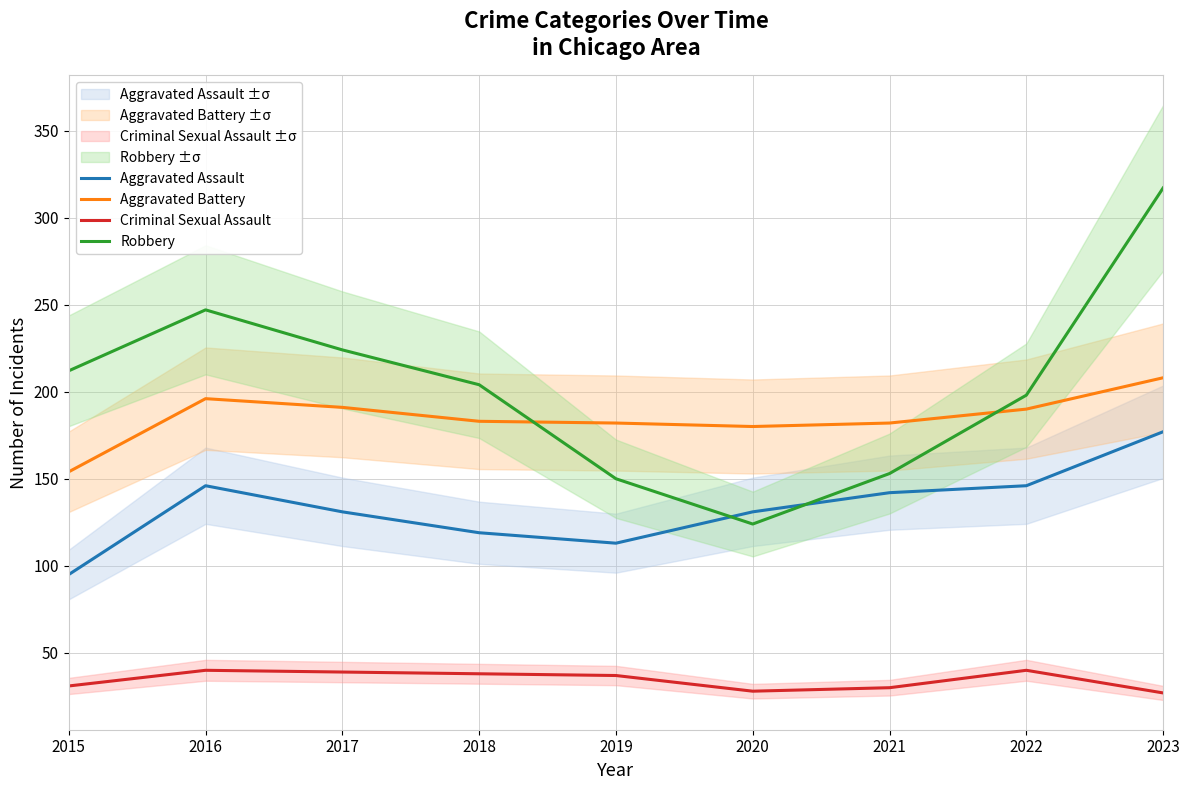

Reading right to left, list all the values displayed in this chart.

Aggravated Assault: 177	146	142	131	113	119	131	146	95
Aggravated Battery: 208	190	182	180	182	183	191	196	154
Criminal Sexual Assault: 27	40	30	28	37	38	39	40	31
Robbery: 317	198	153	124	150	204	224	247	212